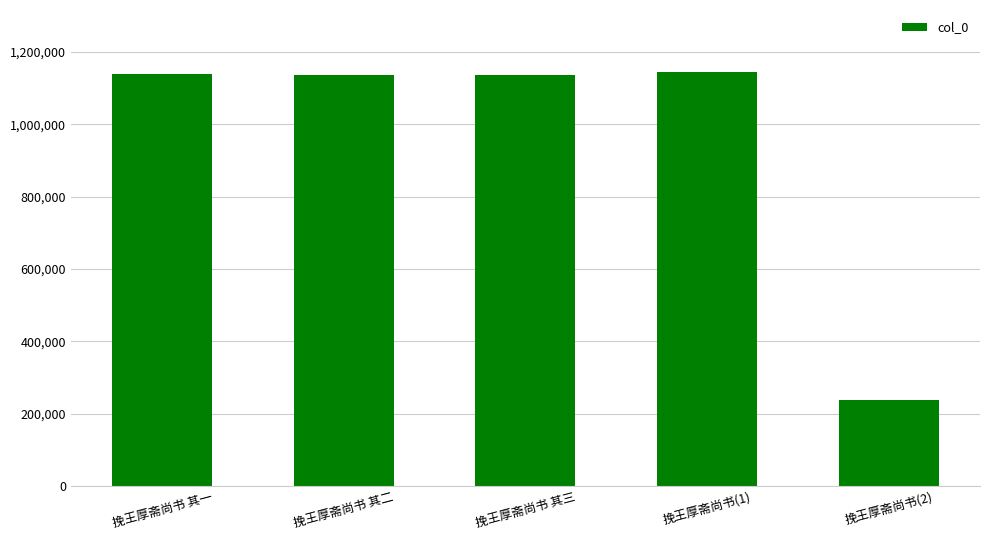

Which category has the lowest value across all series?

挽王厚斋尚书(2)